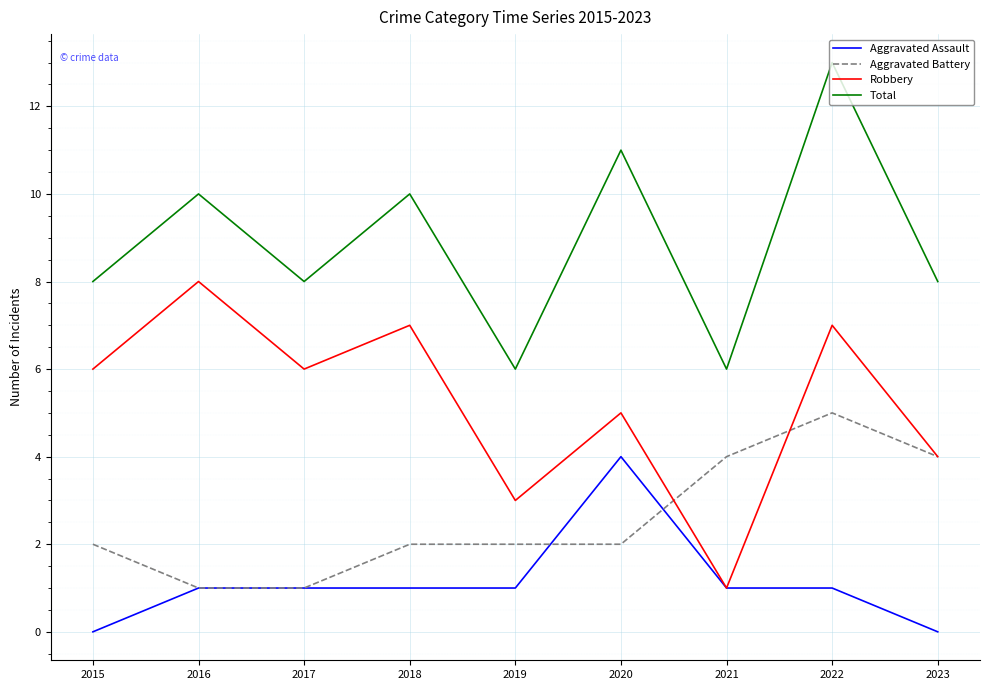

What are all the series names shown in the legend?

Aggravated Assault, Aggravated Battery, Robbery, Total